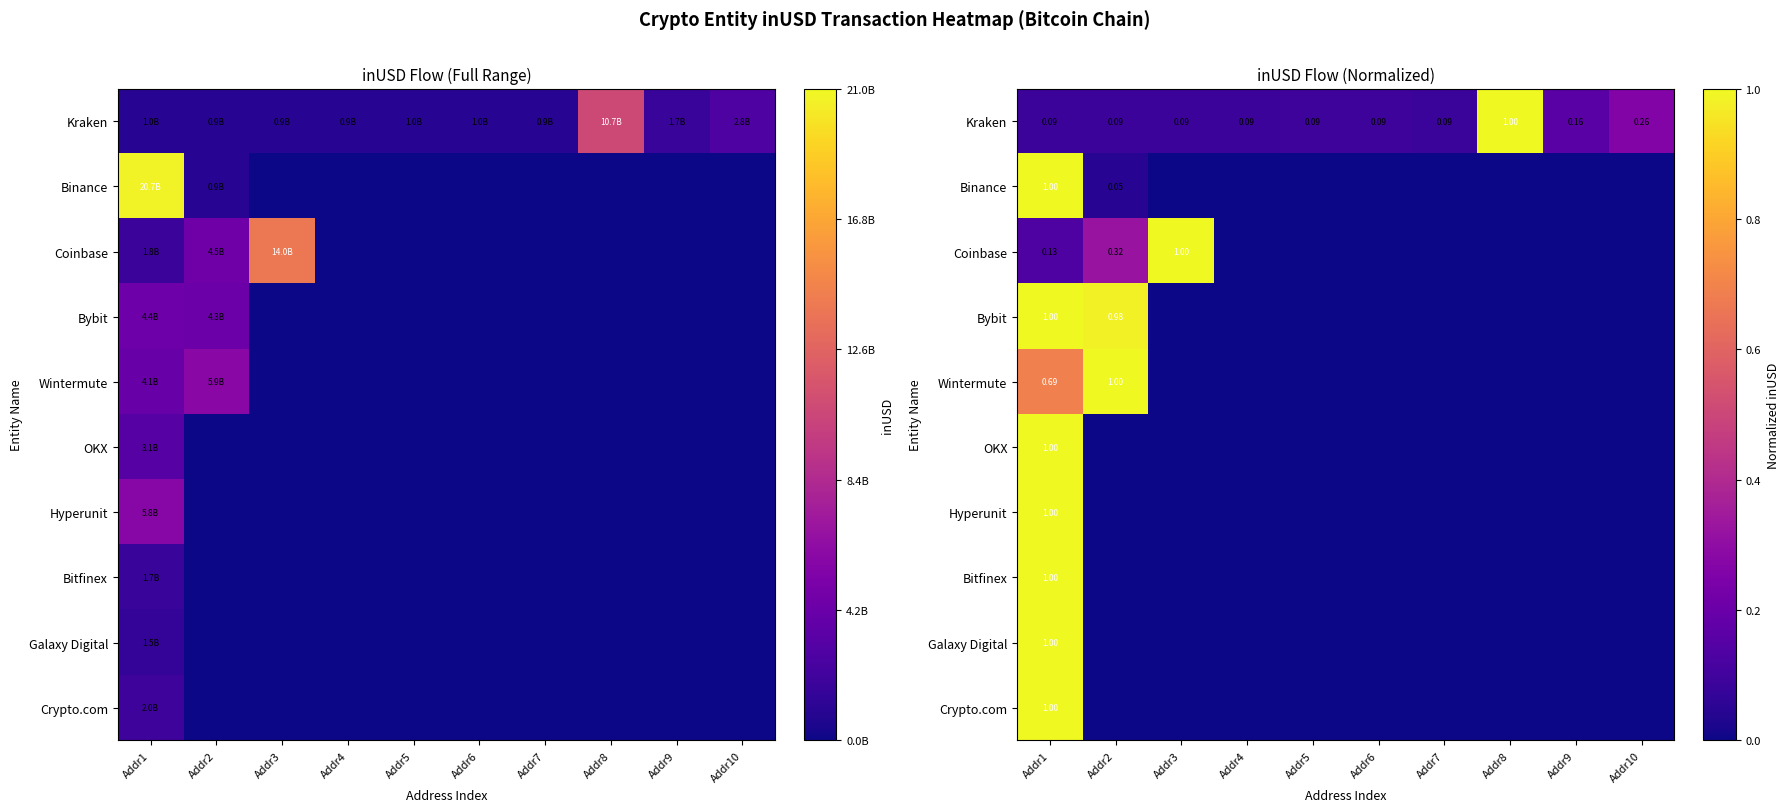

What is the difference between the Crypto.com values at Addr4 and Addr1?

1.0